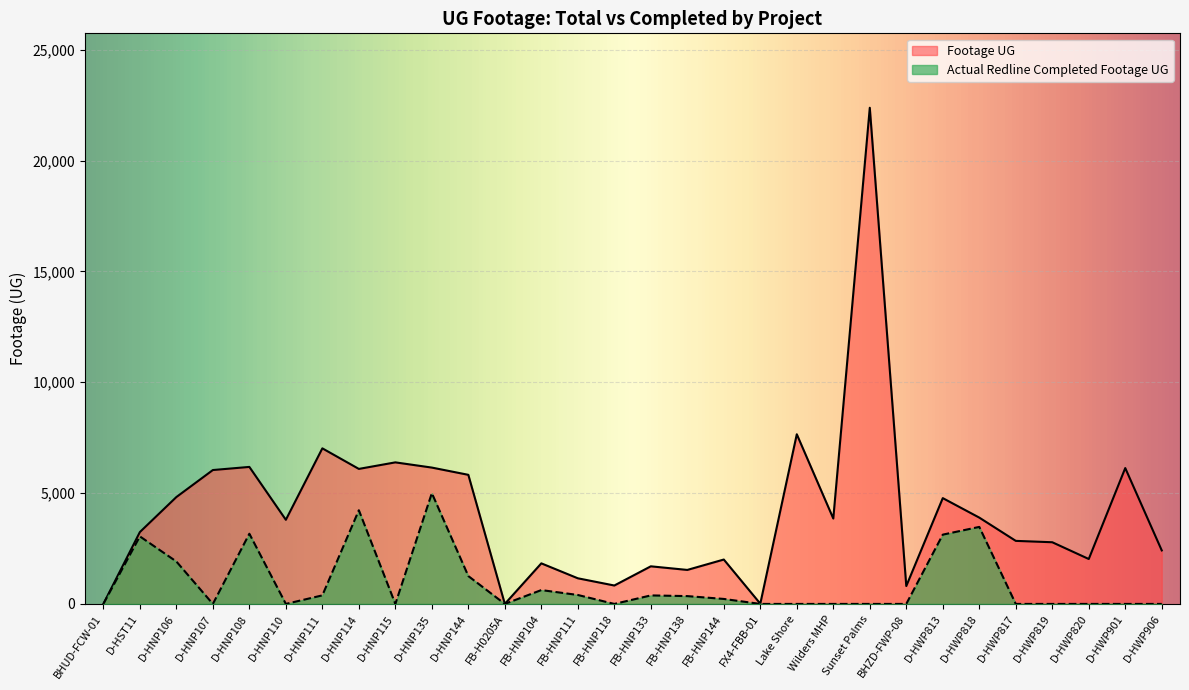

Is it true that Footage UG equals 376 at FB-HNP111?

False